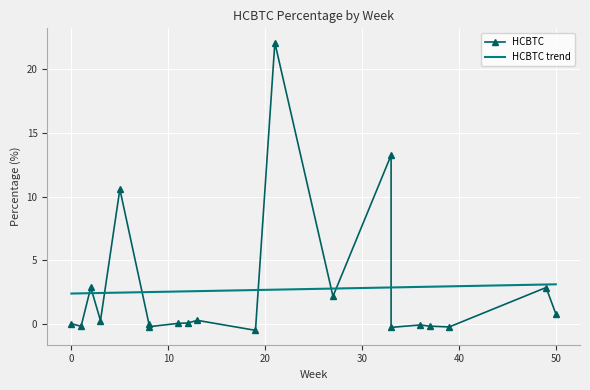

Between 2 and 33, which is larger?

2